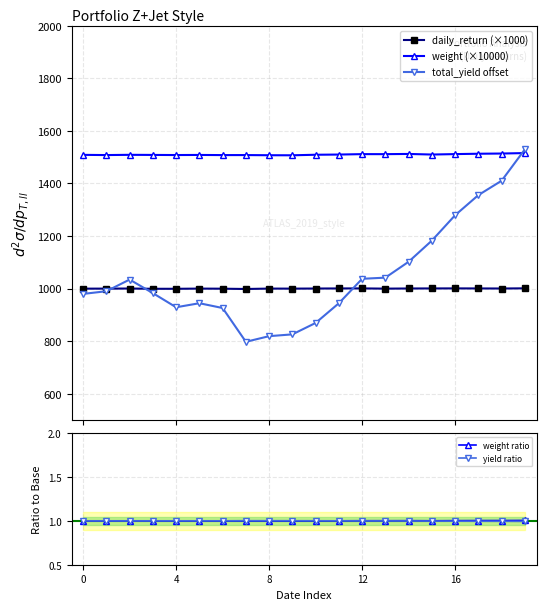

True or false: total_yield offset has more than 0 interior local peaks.

True